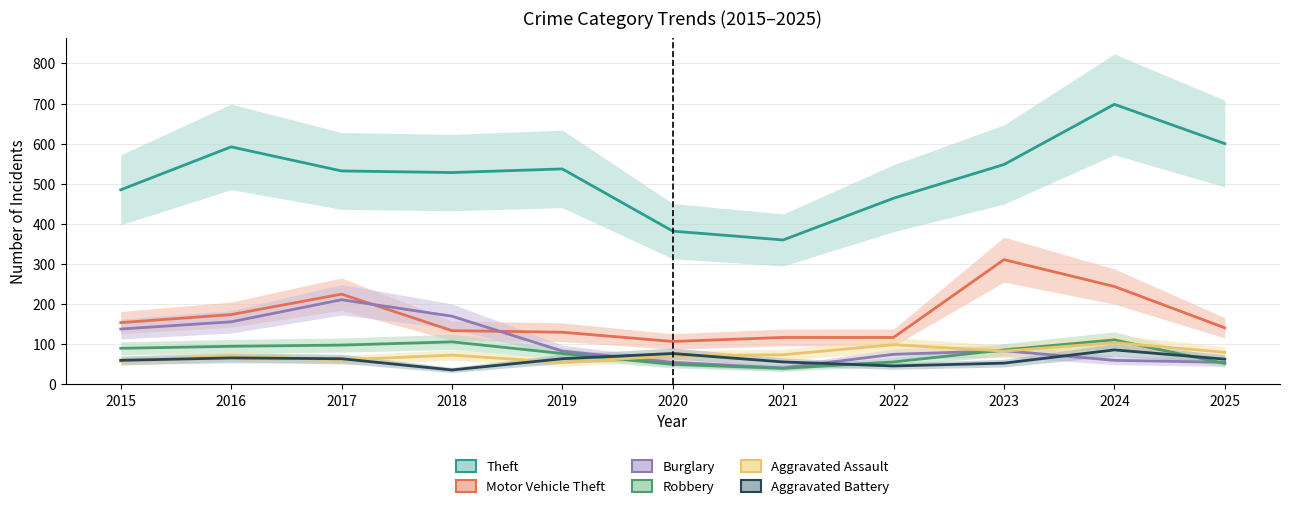

Reading left to right, what are all the values shown in this chart?

Theft: 485	592	532	528	537	382	360	464	548	698	600
Motor Vehicle Theft: 154	174	225	134	130	107	117	117	311	244	141
Burglary: 138	156	211	170	83	55	41	75	84	60	55
Robbery: 90	95	98	106	77	50	40	56	86	111	52
Aggravated Assault: 58	71	61	73	55	71	74	99	83	104	80
Aggravated Battery: 60	66	64	36	64	77	56	46	53	86	63